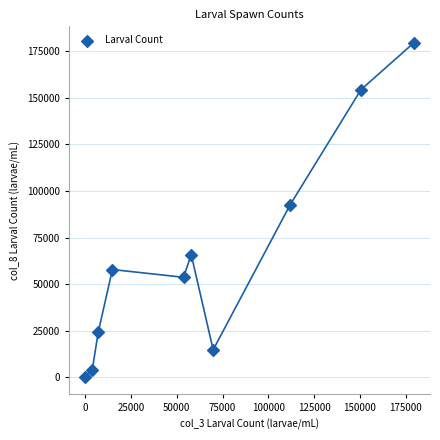

What is the range of Y values (max minus min)?

179400.0